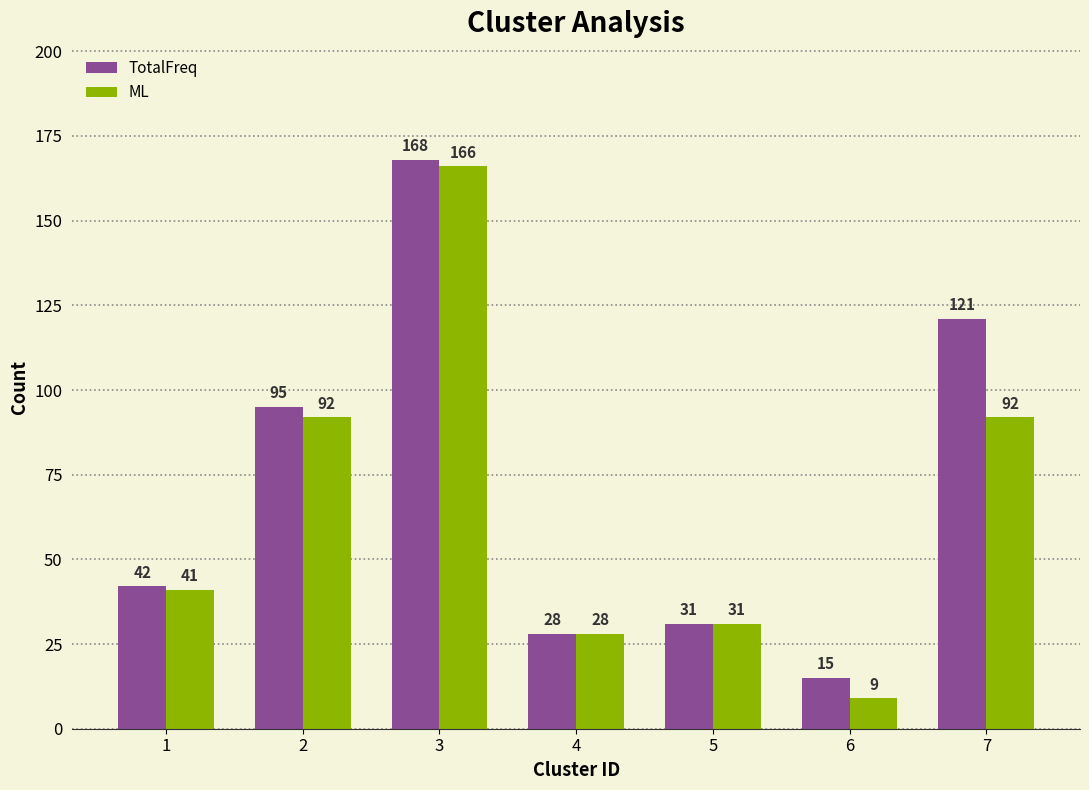

What is the value of the ML bar at the 1st from the left?

41